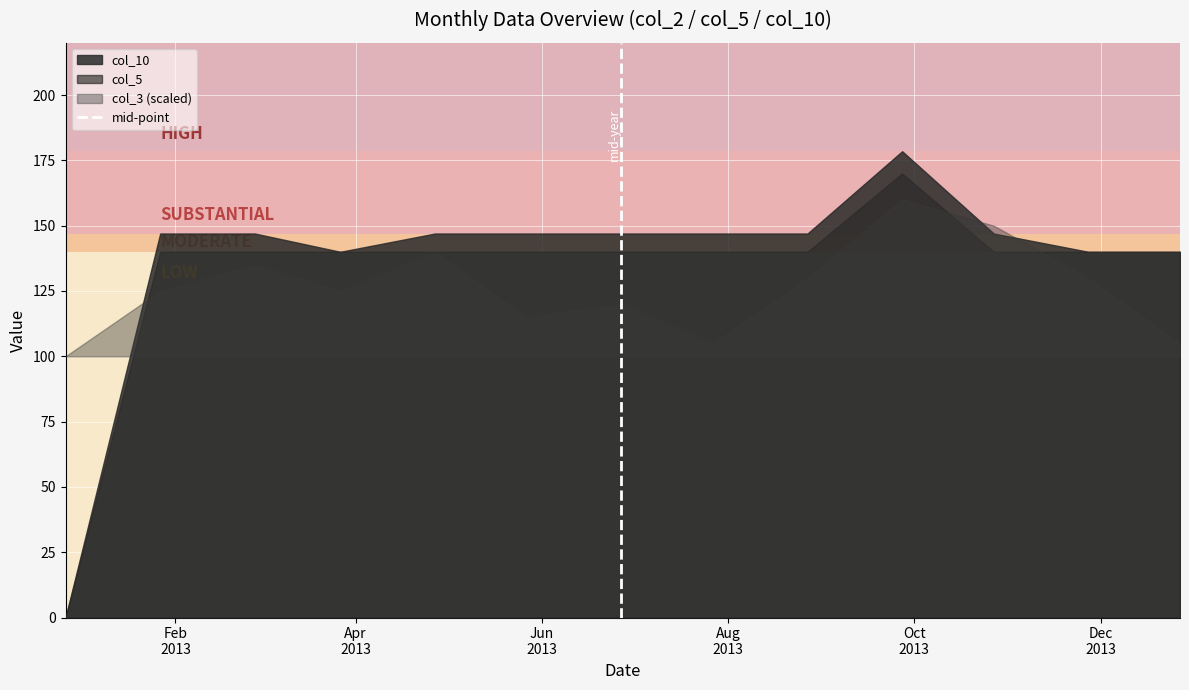

What is the change in value from Feb
2013 to Apr
2013?

+1